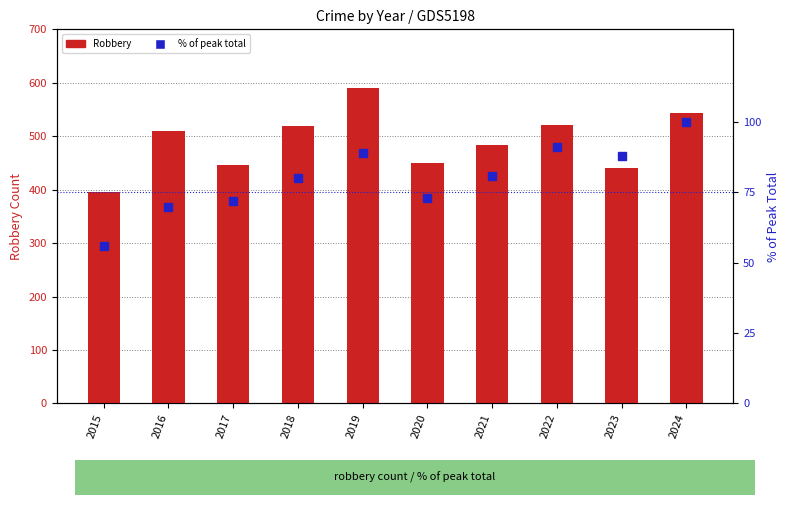

Rank the series at 2022 from highest to lowest value.

Robbery, % of peak total